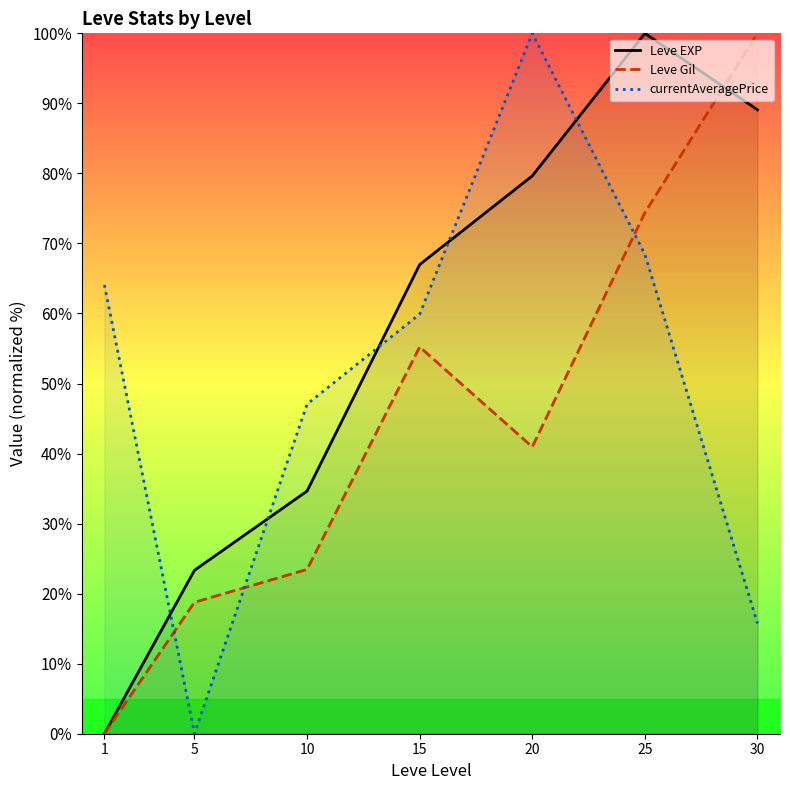

True or false: Leve EXP and currentAveragePrice intersect in this chart.

True